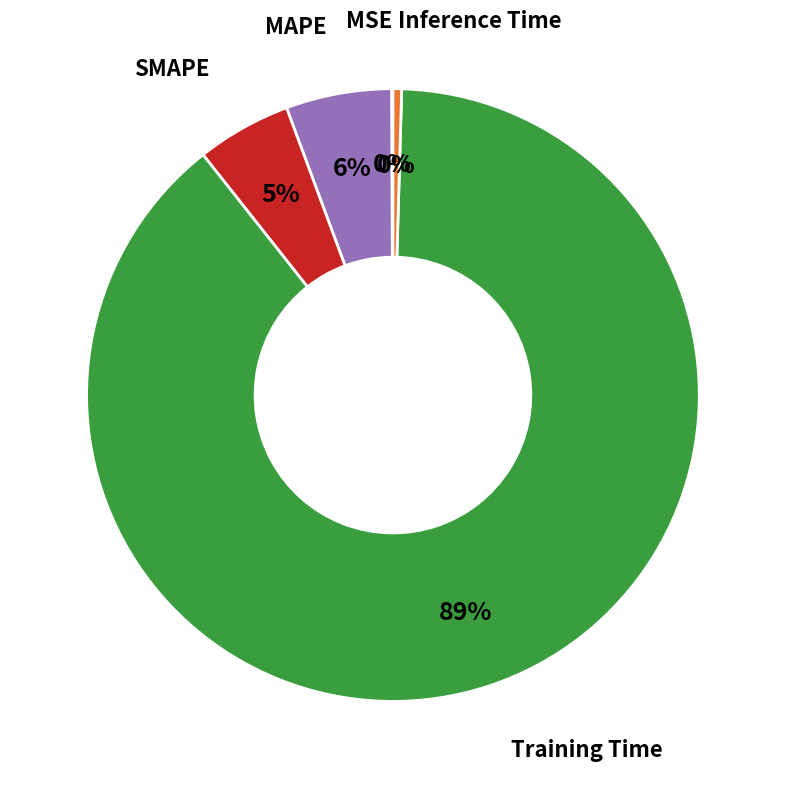

Does any single category account for the majority?

Yes